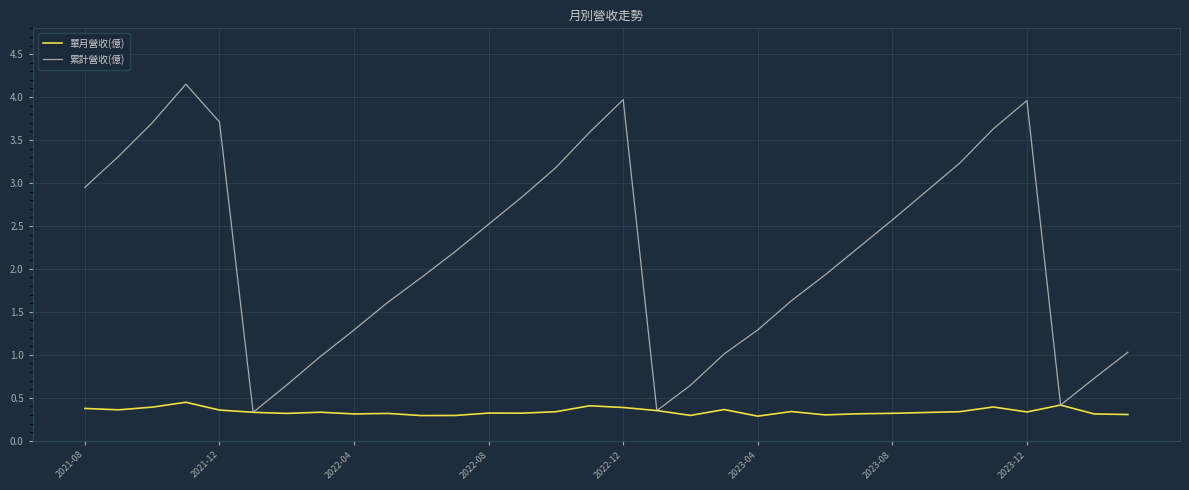

Rank the series by their average value, from lowest to highest.

單月營收(億), 累計營收(億)